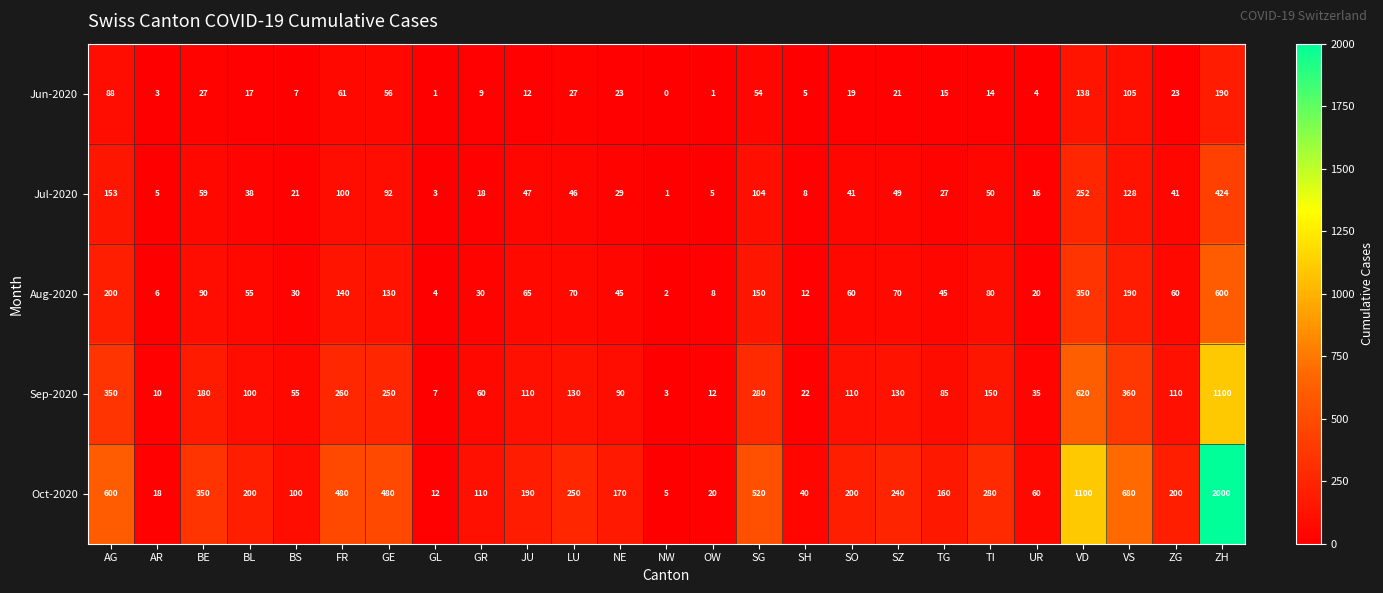

Rank the series at BS from lowest to highest value.

Jun-2020, Jul-2020, Aug-2020, Sep-2020, Oct-2020